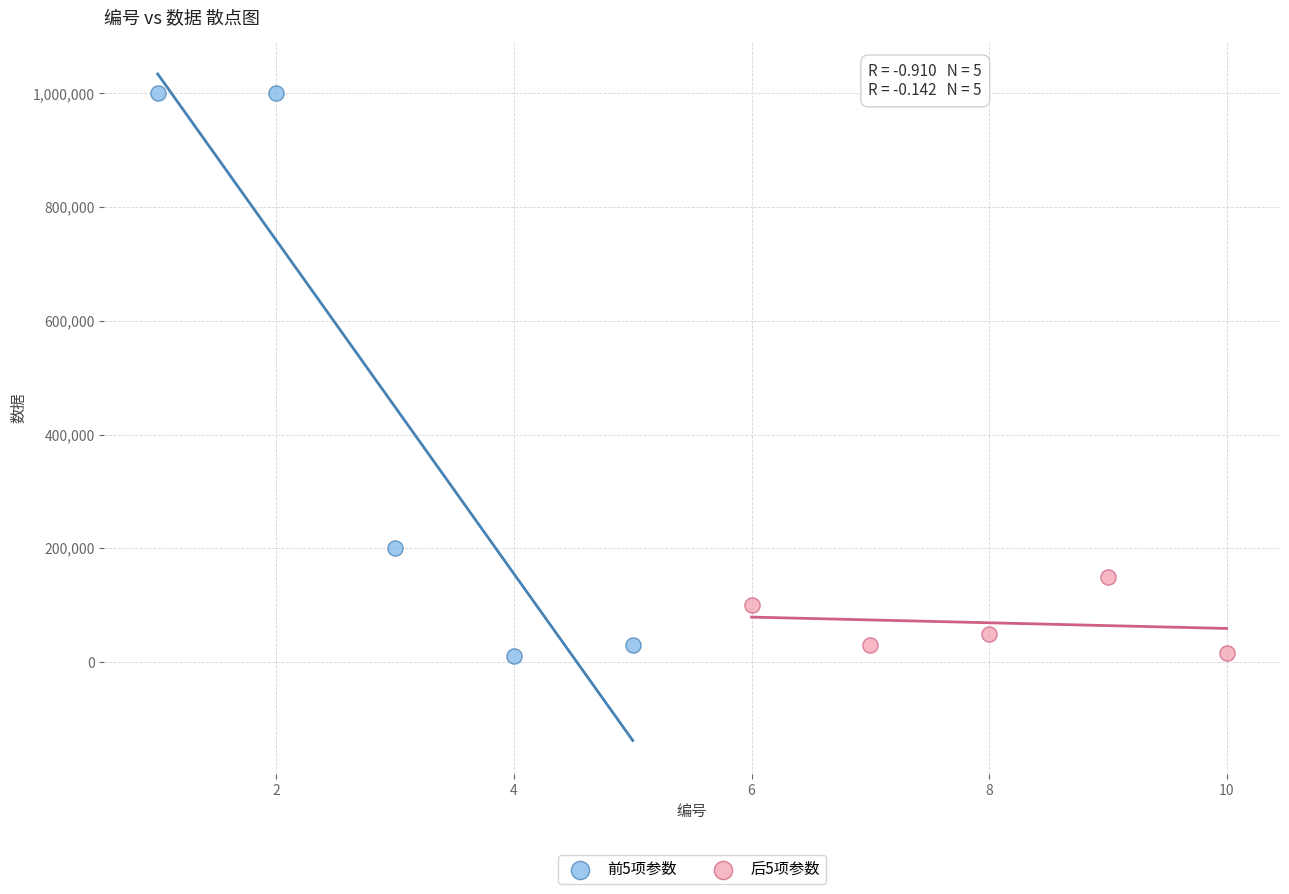

Which series contains the highest Y value?

前5项参数